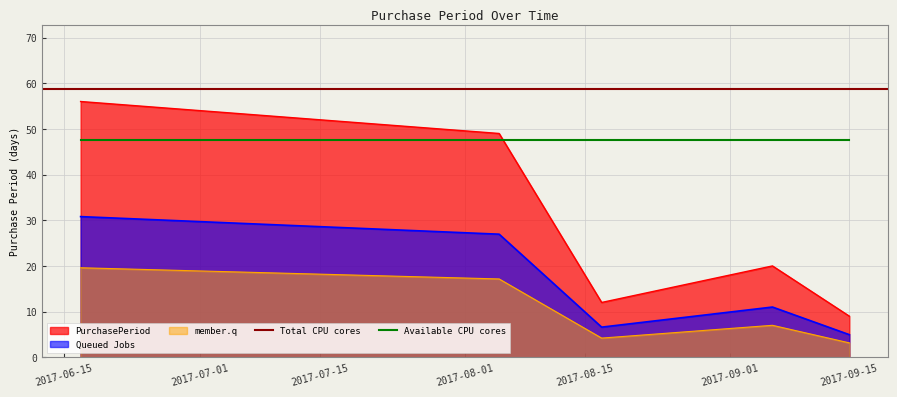

What is the average value?

29